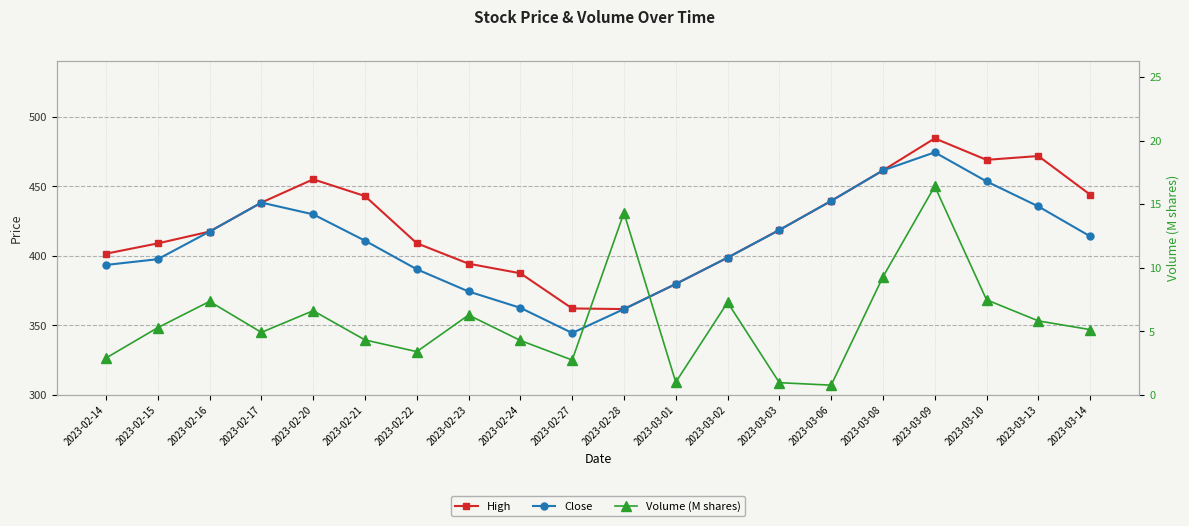

Is it true that Volume (M shares) equals 6.8 at 2023-02-28?

False